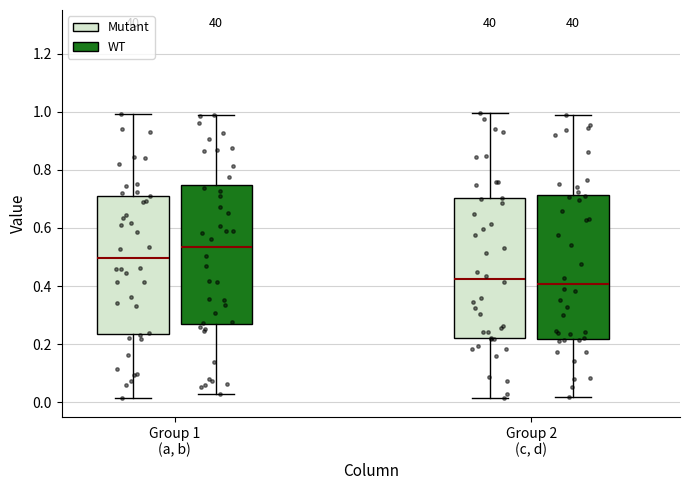

Reading left to right, transcribe this box plot: for each box, give where its median line is, the range the box spans, and where its two whiskers end, as read against the y-axis. The values are not printed on the chart, so give them approximately, as read against the axis.

Group 1 (a, b) (Mutant): median 0.50, box 0.24 to 0.72, whiskers 0.02 to 1.00
Group 1 (a, b) (WT): median 0.54, box 0.26 to 0.74, whiskers 0.02 to 0.98
Group 2 (c, d) (Mutant): median 0.42, box 0.22 to 0.70, whiskers 0.02 to 1.00
Group 2 (c, d) (WT): median 0.40, box 0.22 to 0.72, whiskers 0.02 to 0.98